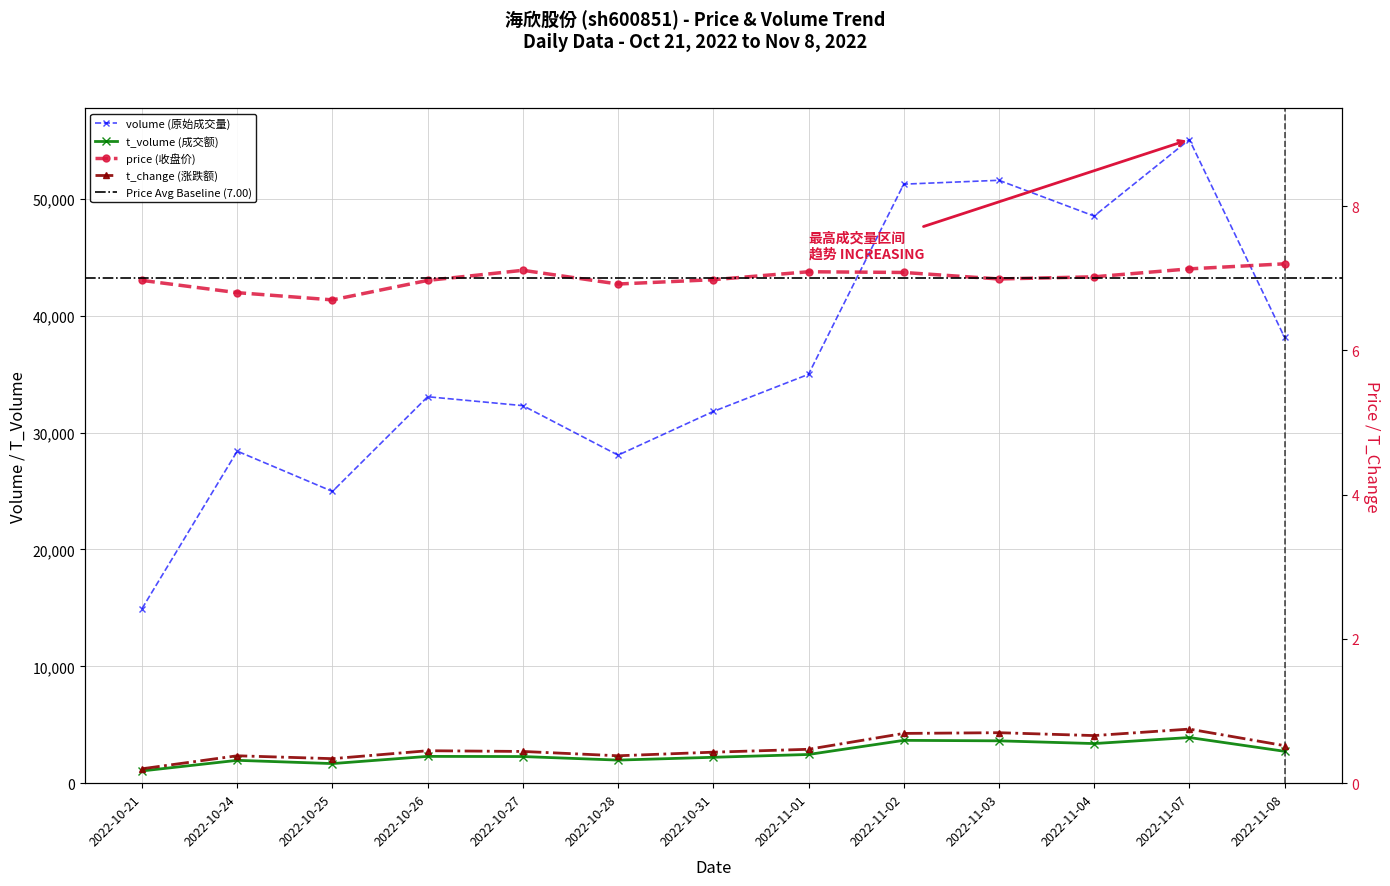

Reading left to right, extract all data points from this chart.

volume: 14943.0	28416.0	24968.0	33073.0	32310.0	28074.0	31812.0	34990.0	51265.0	51596.0	48534.0	55081.0	38151.0
t_volume: 1048.0	1957.0	1678.0	2294.0	2280.0	1976.0	2217.0	2457.0	3666.0	3625.0	3391.0	3908.0	2728.0
price: 7.0	6.8	6.7	7.0	7.1	6.9	7.0	7.1	7.1	7.0	7.0	7.1	7.2
t_change: 0.2	0.4	0.3	0.5	0.4	0.4	0.4	0.5	0.7	0.7	0.7	0.8	0.5